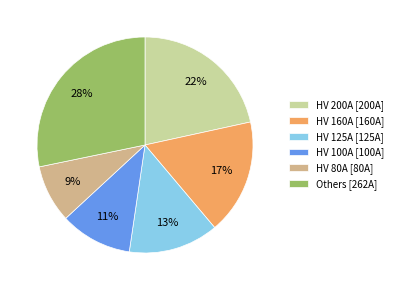

Between HV 100A [100A] and Others [262A], which is larger?

Others [262A]